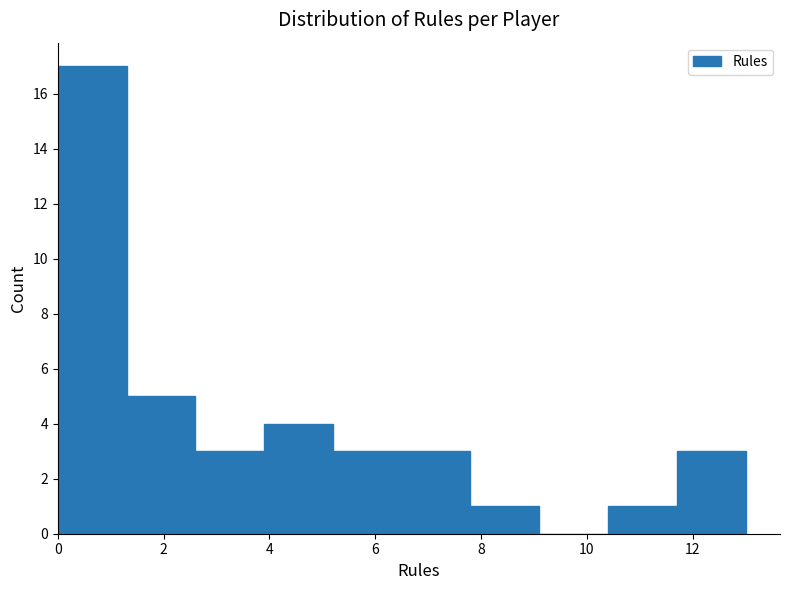

Reading left to right, list every bar in this chart as the range it spans on the x-axis followed by its height. Neither the bar edges nor the heights are printed on the chart, so give them approximately, as read against the axes.

0.0 to 1.3: 17
1.3 to 2.6: 5
2.6 to 3.9: 3
3.9 to 5.2: 4
5.2 to 6.5: 3
6.5 to 7.8: 3
7.8 to 9.1: 1
9.1 to 10.4: 0
10.4 to 11.7: 1
11.7 to 13.0: 3